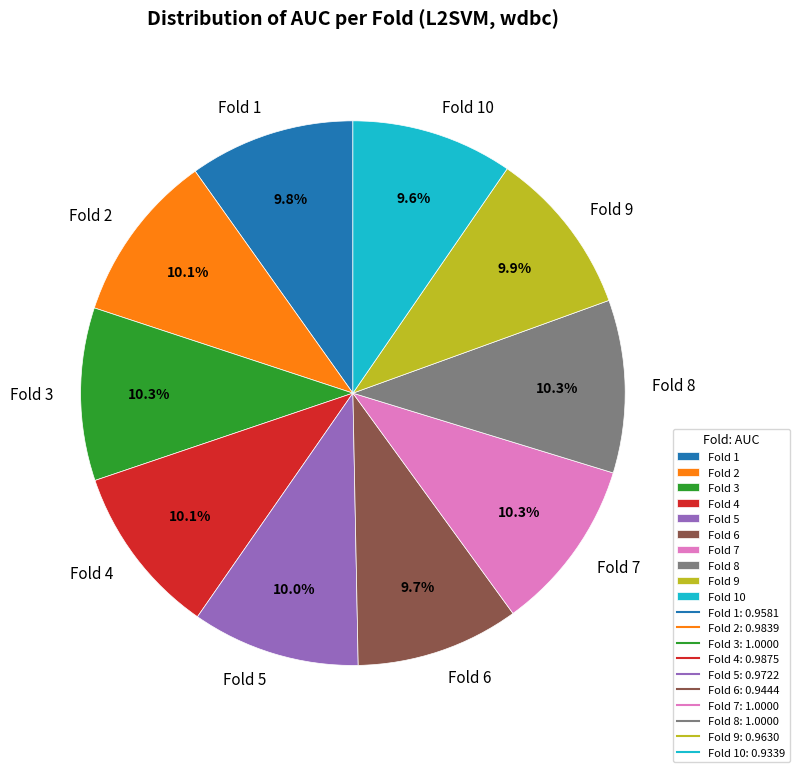

Is Fold 2 the majority of the pie?

No